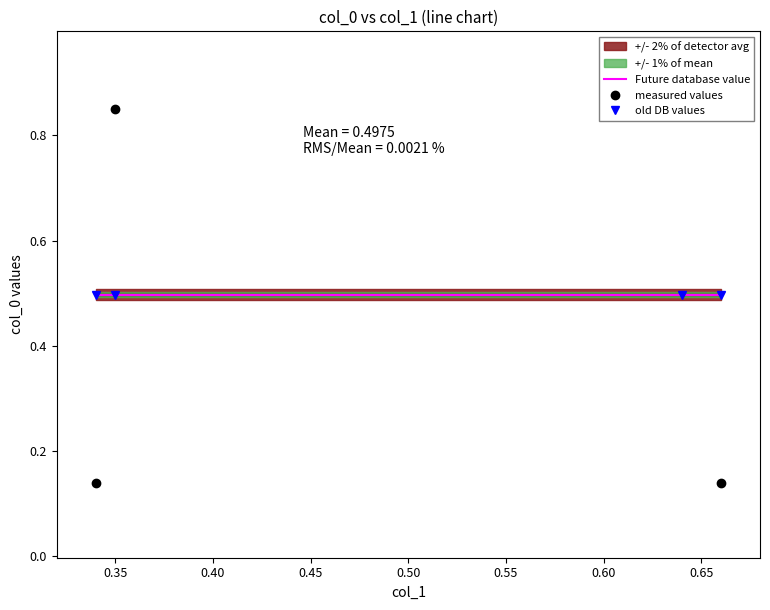

Reading left to right, extract all data points from this chart.

Future database value: 0.5	0.5	0.5	0.5
measured values: 0.1	0.8	0.9	0.1
old DB values: 0.5	0.5	0.5	0.5